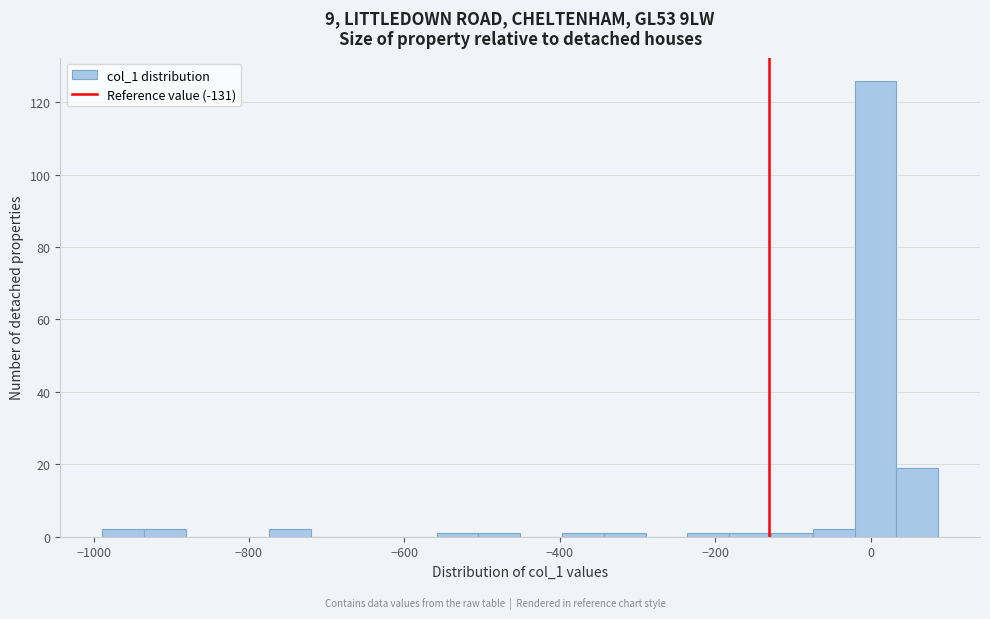

Read against the x-axis, roughly where is the centre of the tallest bar?

0